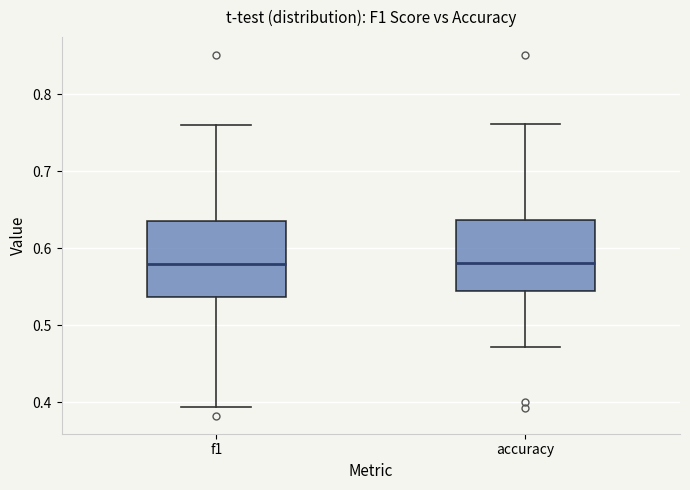

Reading left to right, transcribe this box plot: for each box, give where its median line is, the range the box spans, and where its two whiskers end, as read against the y-axis. The values are not printed on the chart, so give them approximately, as read against the axis.

f1: median 0.58, box 0.54 to 0.63, whiskers 0.39 to 0.76
accuracy: median 0.58, box 0.54 to 0.64, whiskers 0.47 to 0.76